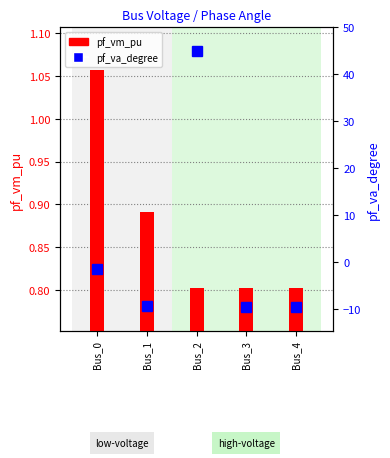

The value of pf_vm_pu at Bus_0 is 1.5. True or false?

False